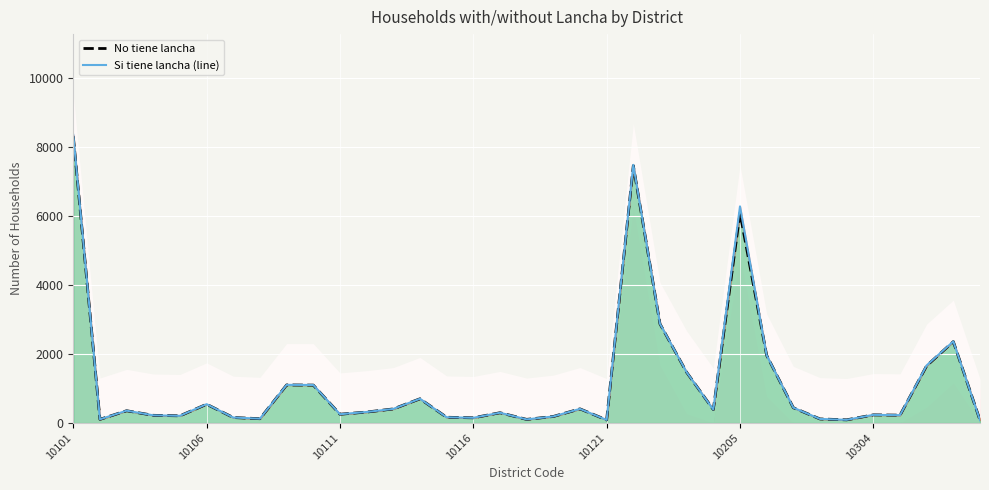

What position from the left is 16?

17